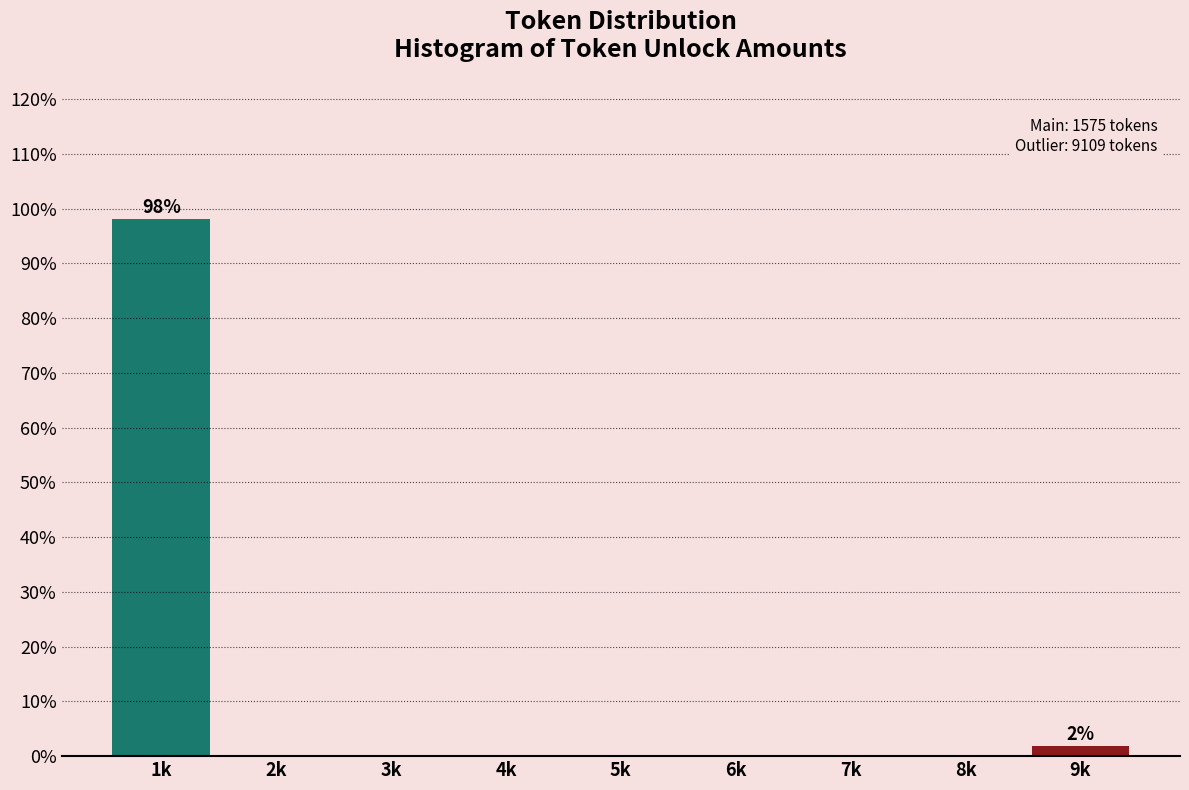

Reading left to right, transcribe all the data shown in this chart.

1k=98.1	2k=0.0	3k=0.0	4k=0.0	5k=0.0	6k=0.0	7k=0.0	8k=0.0	9k=1.9